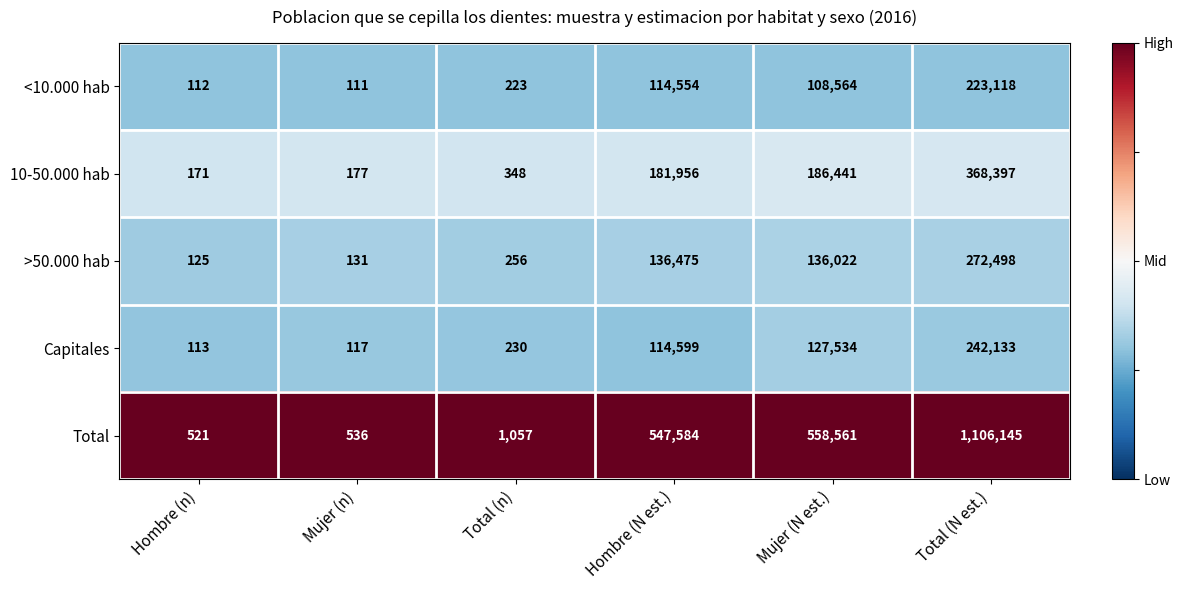

Reading left to right, list all the values displayed in this chart.

<10.000 hab: 112	111	223	114554	108564	223118
10-50.000 hab: 171	177	348	181956	186441	368397
>50.000 hab: 125	131	256	136475	136022	272498
Capitales: 113	117	230	114599	127534	242133
Total: 521	536	1057	547584	558561	1106145